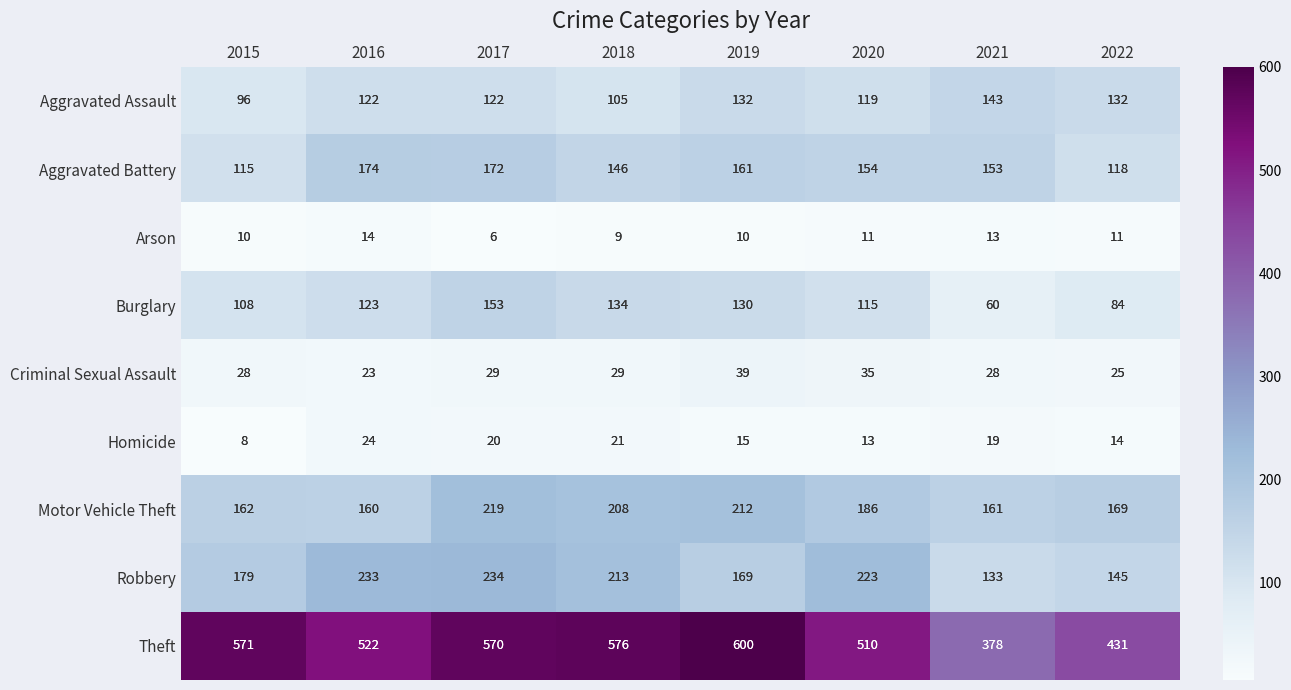

What is the difference between the maximum and minimum values in the Aggravated Assault series?

47